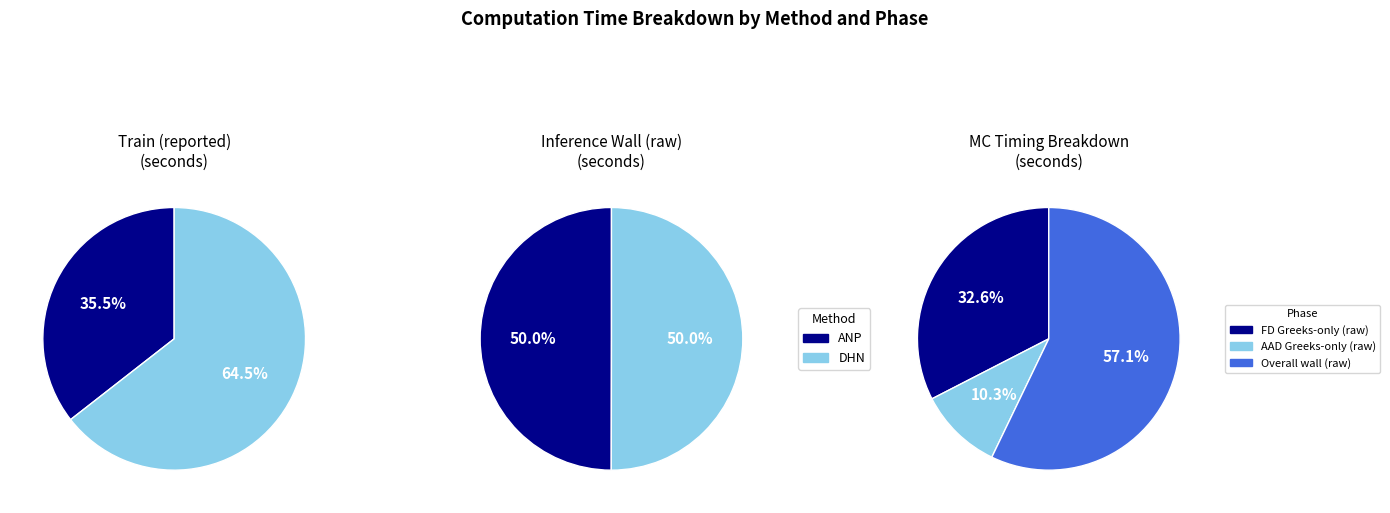

What is the total percentage of 1 and 0?

100.0%